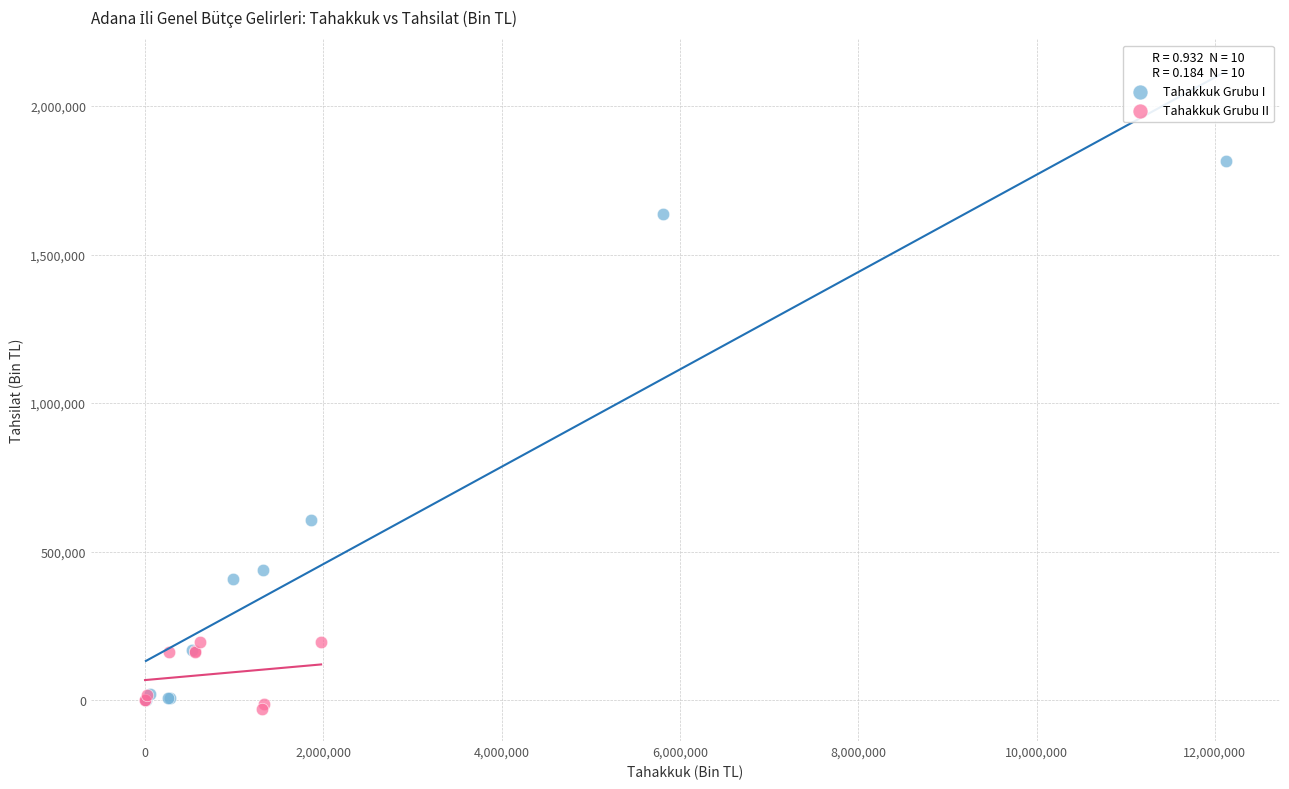

Which series contains the highest Y value?

Tahakkuk Grubu I